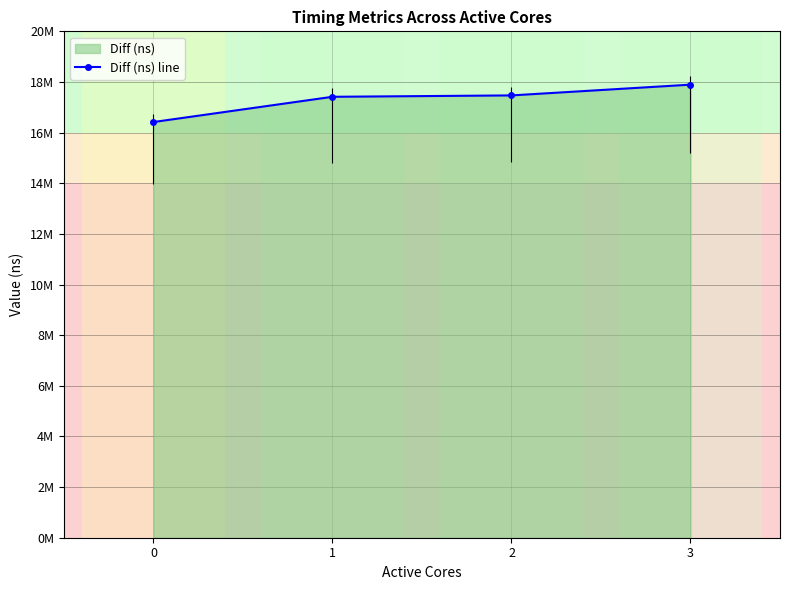

What is the difference between the second highest and minimum values?

1051466